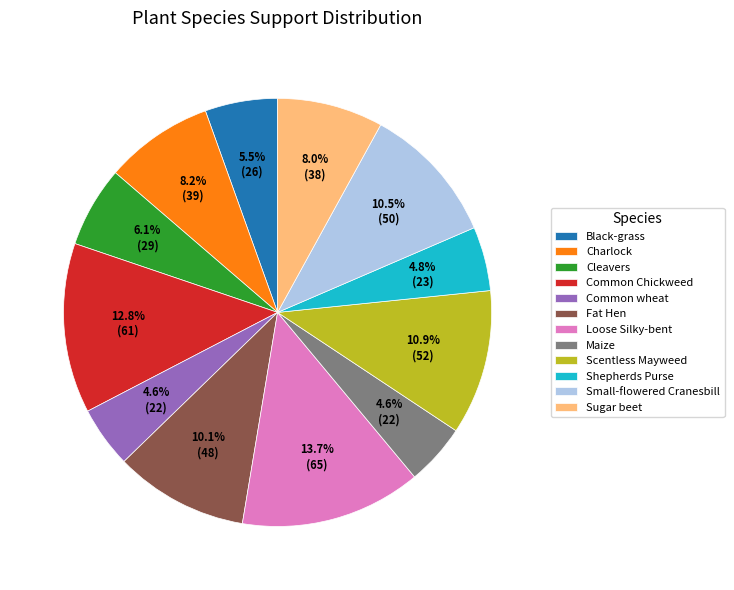

Is there any slice that represents more than half of the pie?

No